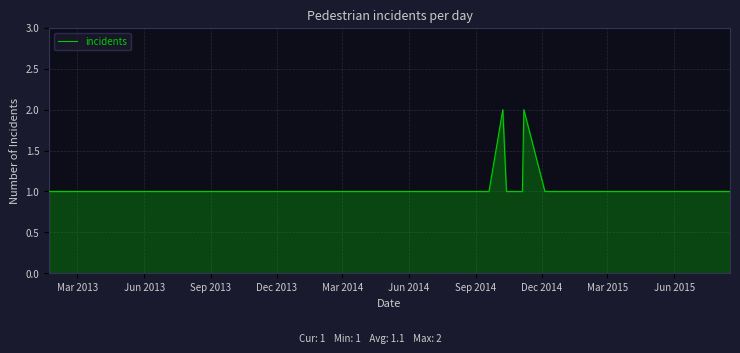

How many categories are shown in the chart?

38